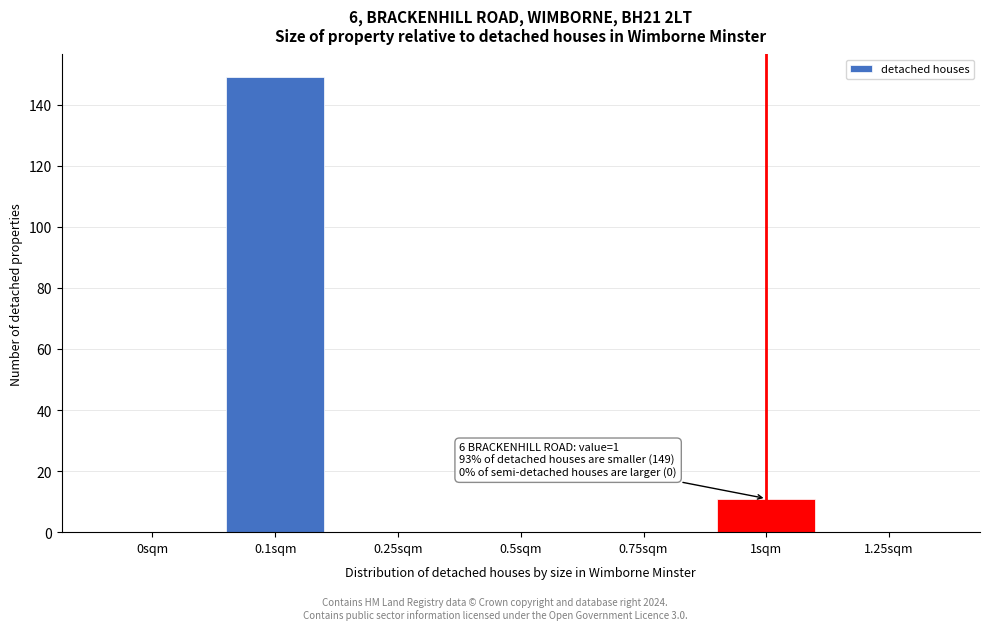

Reading left to right, list all the values displayed in this chart.

0sqm=0	0.1sqm=149	0.25sqm=0	0.5sqm=0	0.75sqm=0	1sqm=11	1.25sqm=0